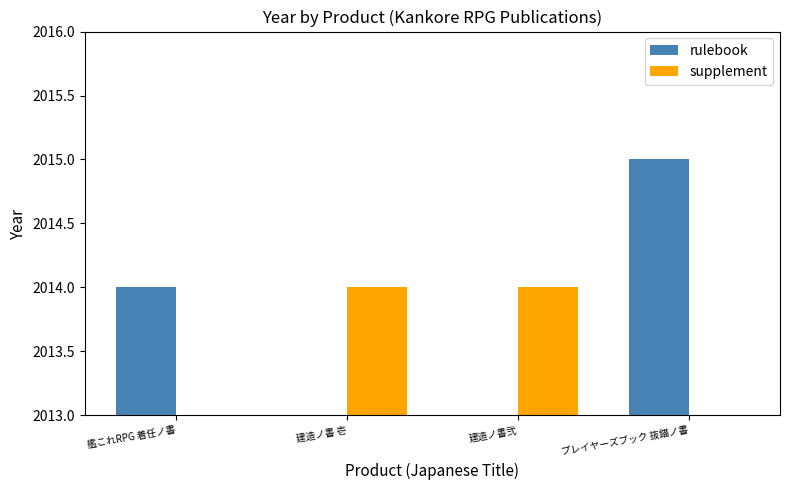

What is the label of the 1st bar from the left?

艦これRPG 着任ノ書